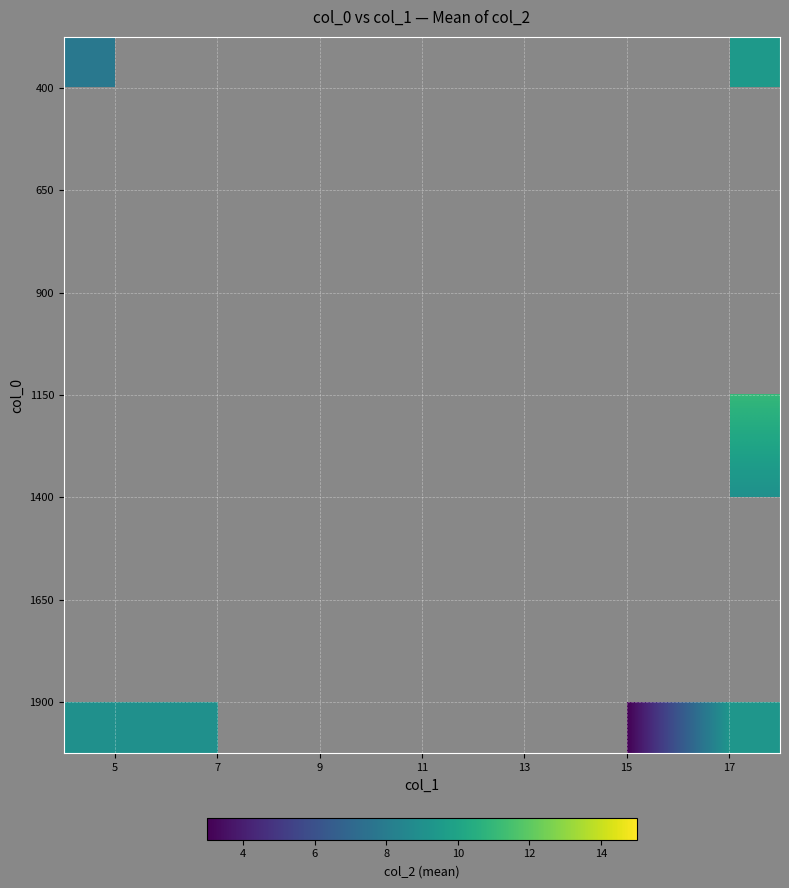

List the labels in order of 400 value, smallest first.

5, 7, 9, 11, 13, 15, 17